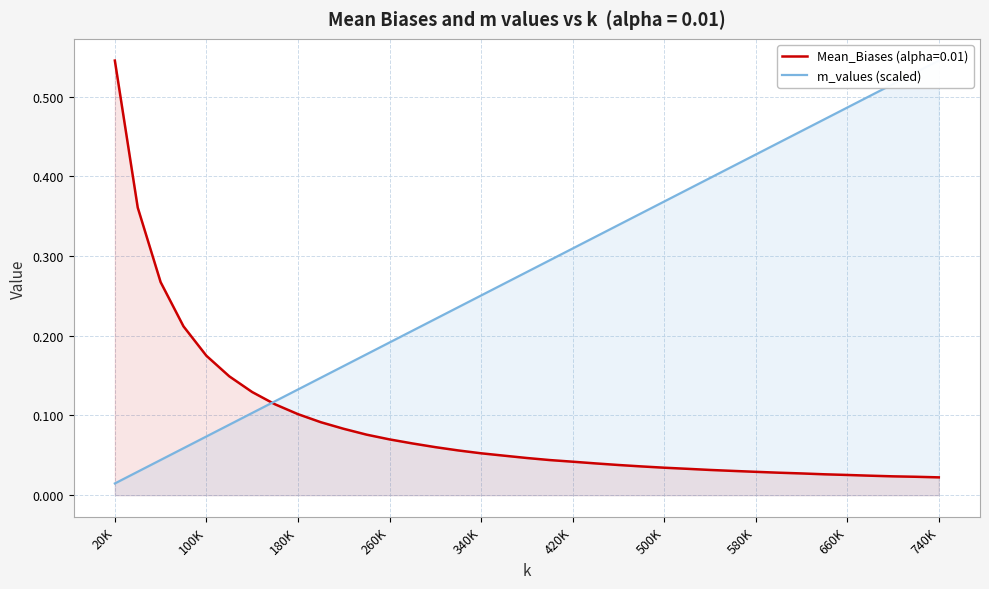

Which category has the highest value in the Mean_Biases (alpha=0.01) series?

20K